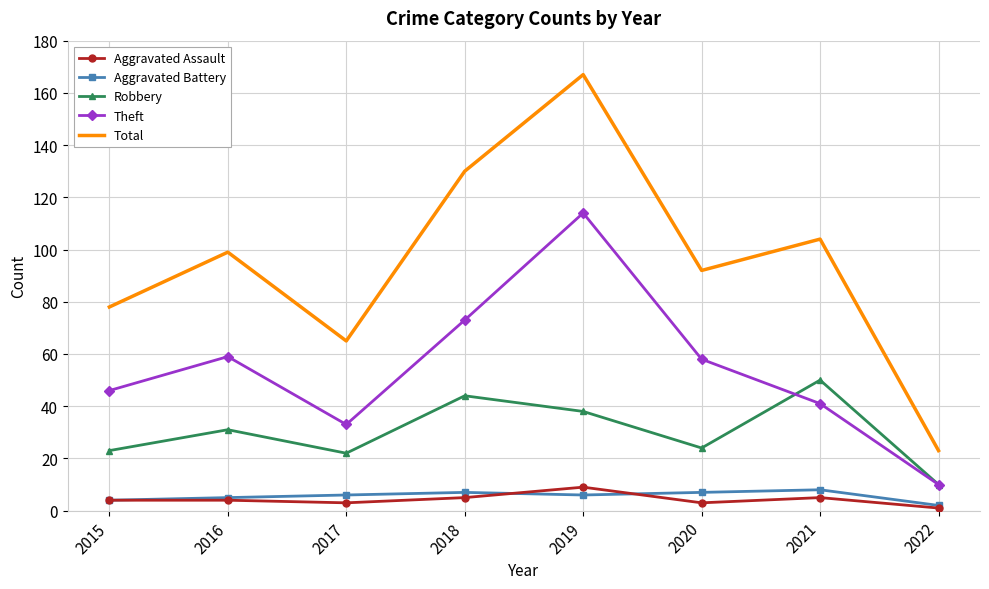

True or false: Total and Theft cross at least once.

False